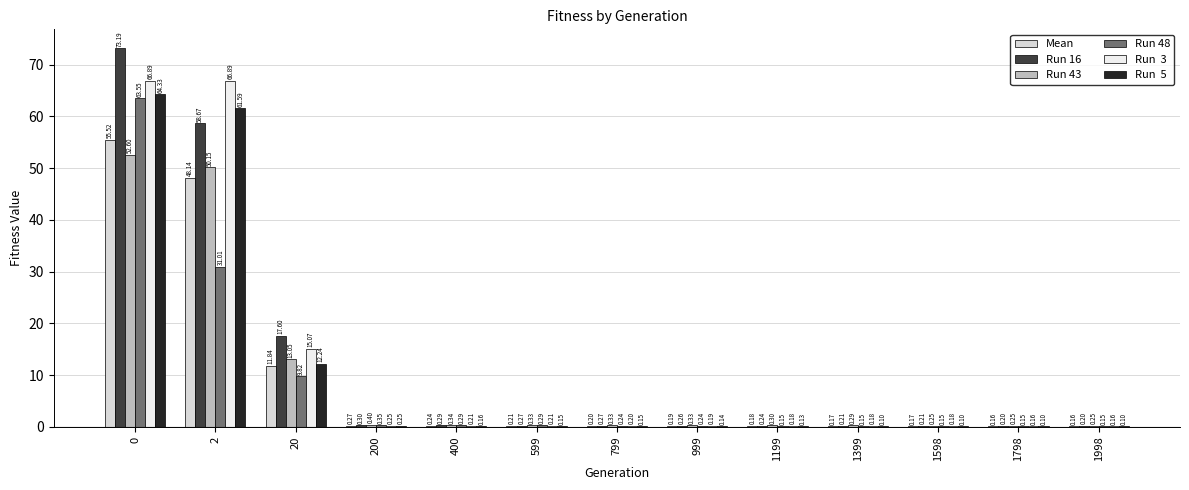

Are the bars horizontal?

No